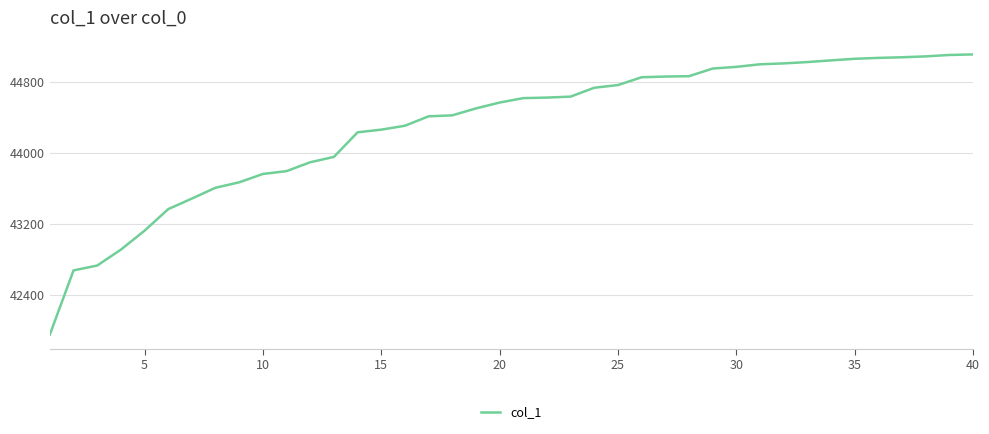

What is the greatest value displayed?

45109